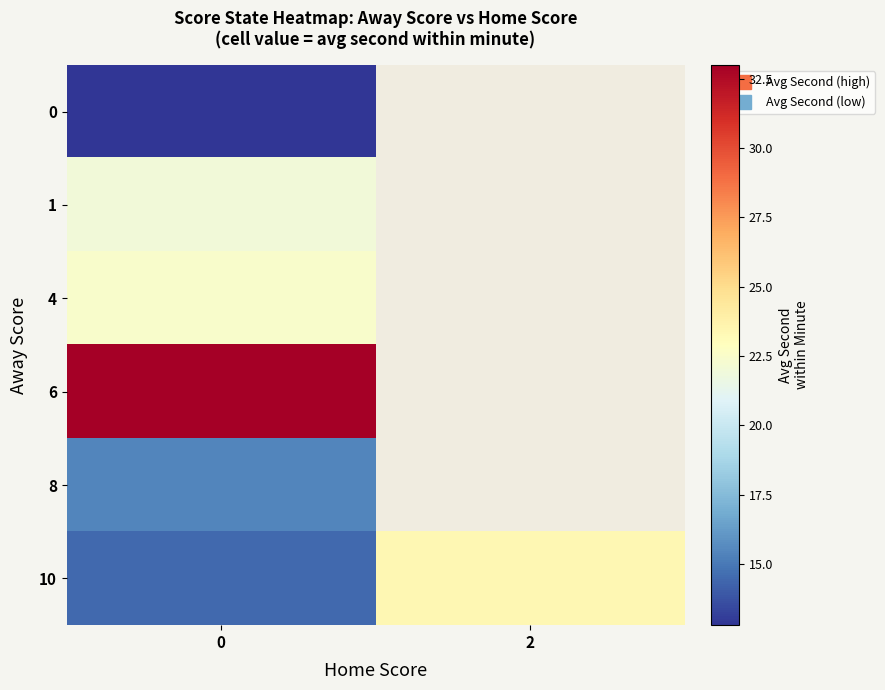

What is the highest value of the 0 series?

12.8